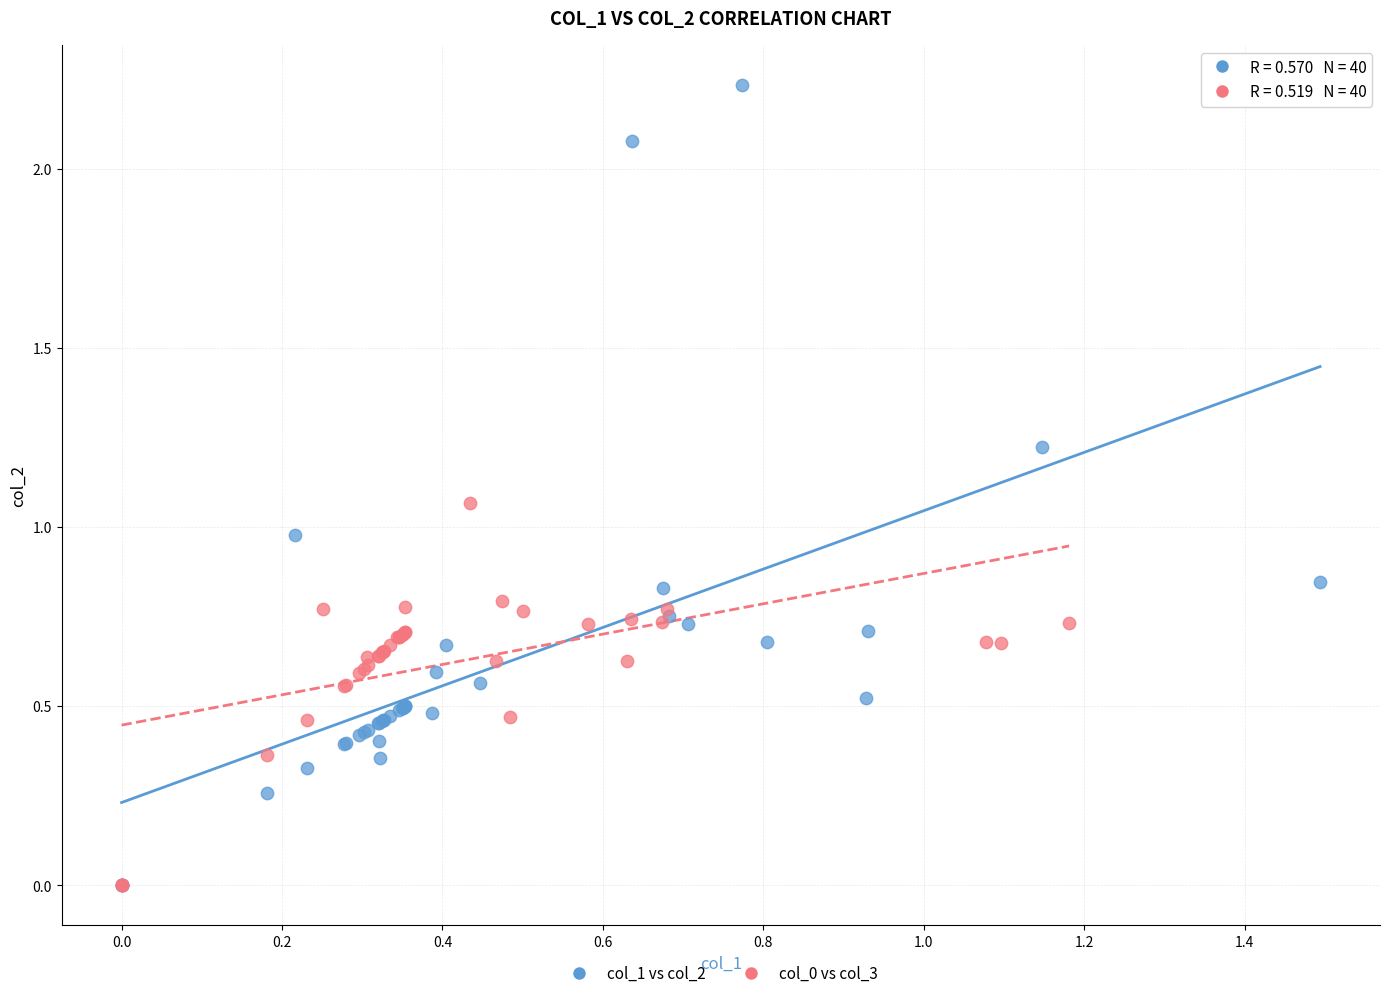

Which series contains the highest Y value?

col_1 vs col_2